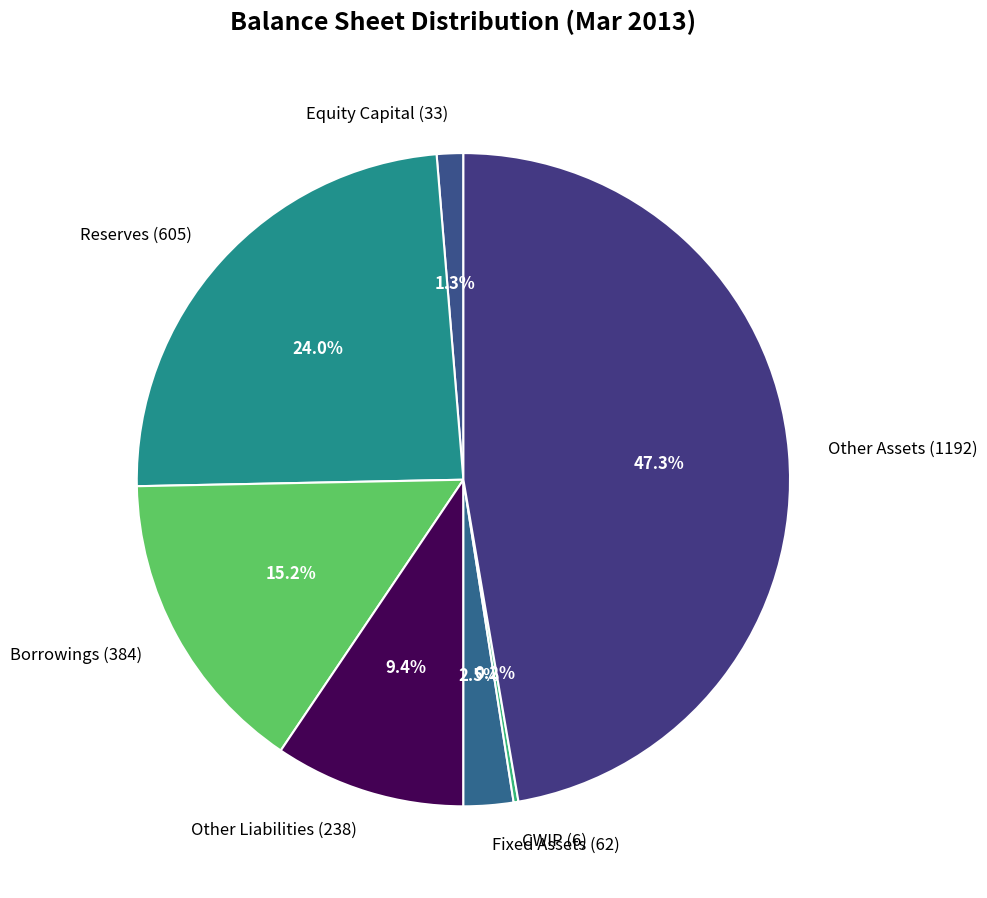

How much of the chart is everything except Reserves (605)?

76.0%